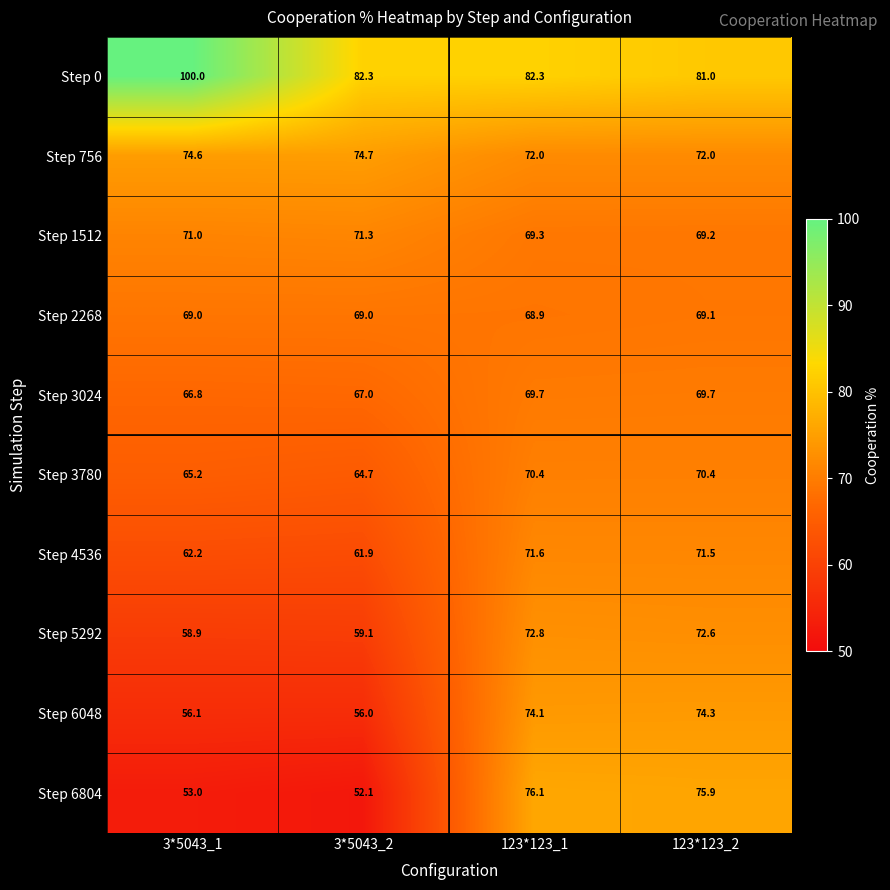

What is the difference between the maximum and minimum values in the Step 1512 series?

2.1